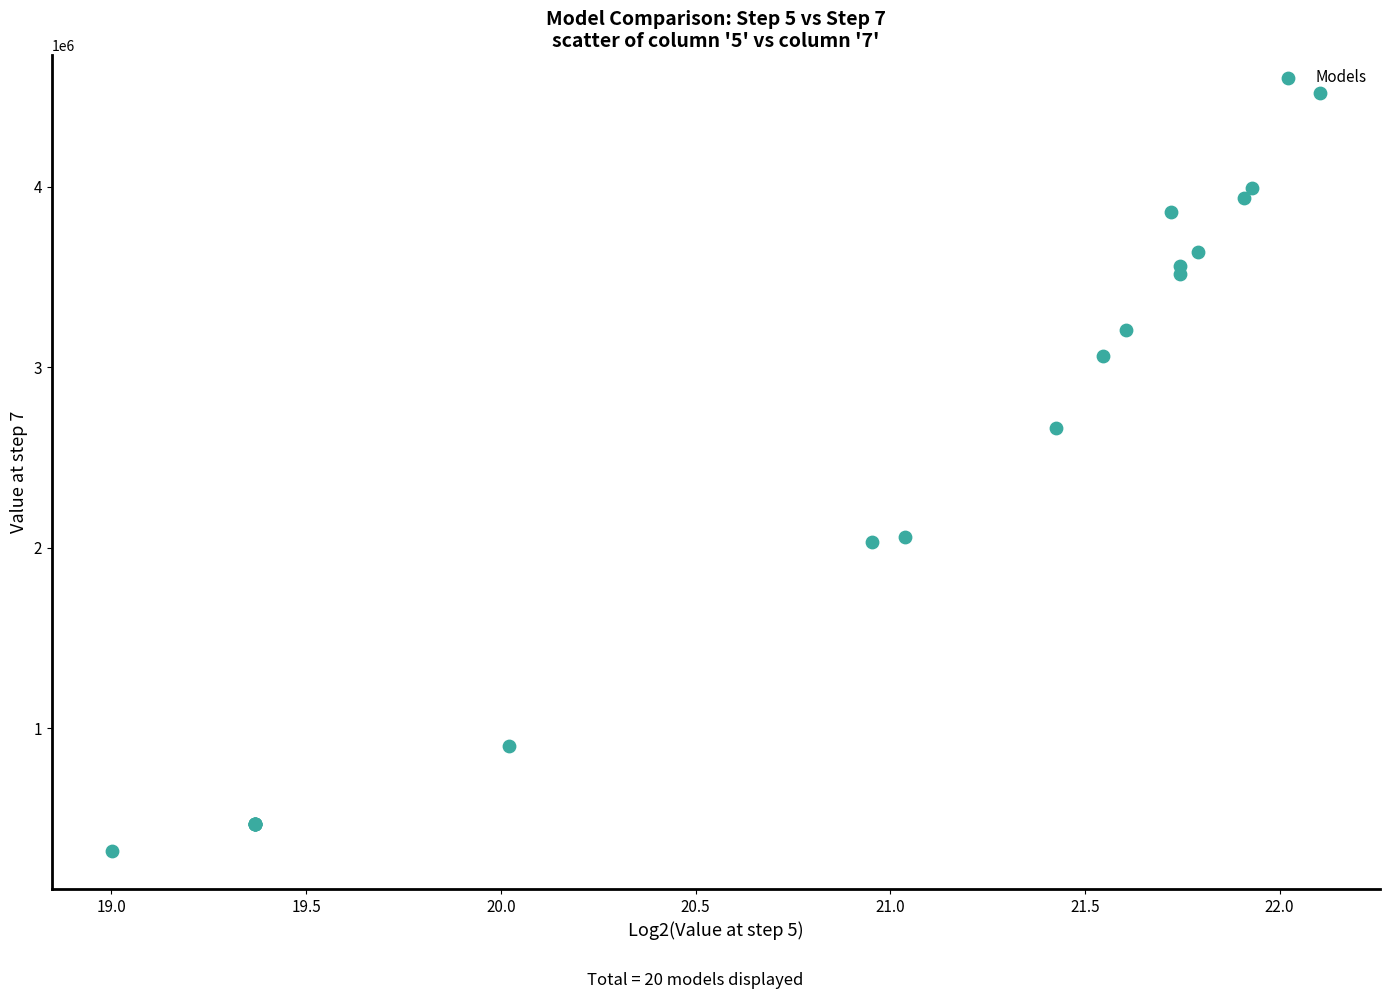

What Y value in the scatter plot is closest to 2418780?

2665385.0